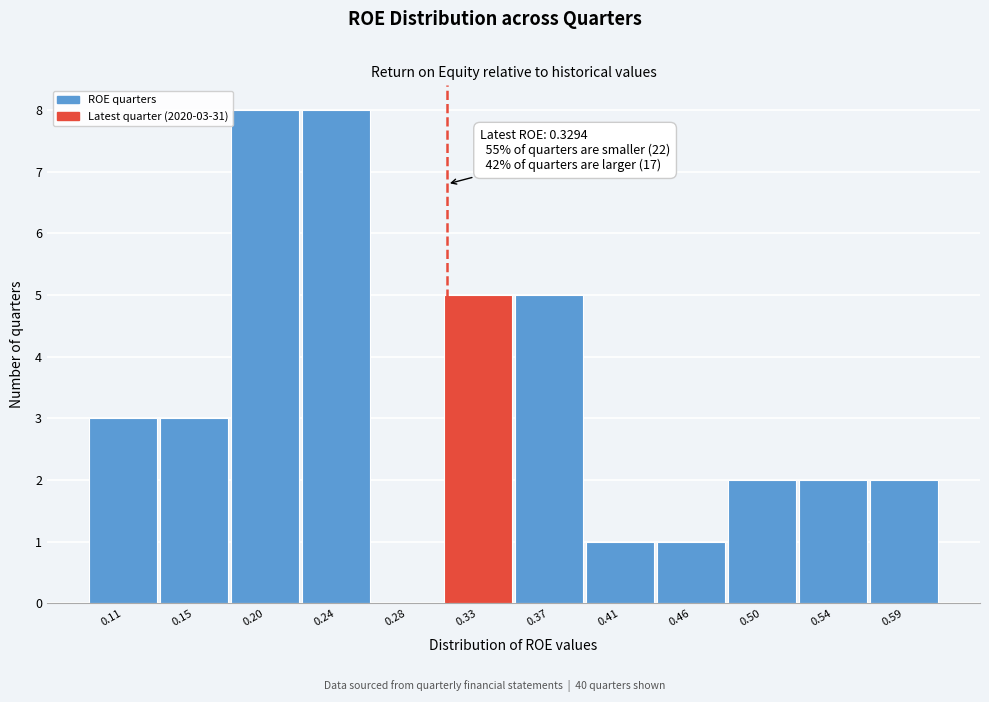

Reading left to right, transcribe all the data shown in this chart.

0.11=3	0.15=3	0.20=8	0.24=8	0.28=0	0.33=5	0.37=5	0.41=1	0.46=1	0.50=2	0.54=2	0.59=2